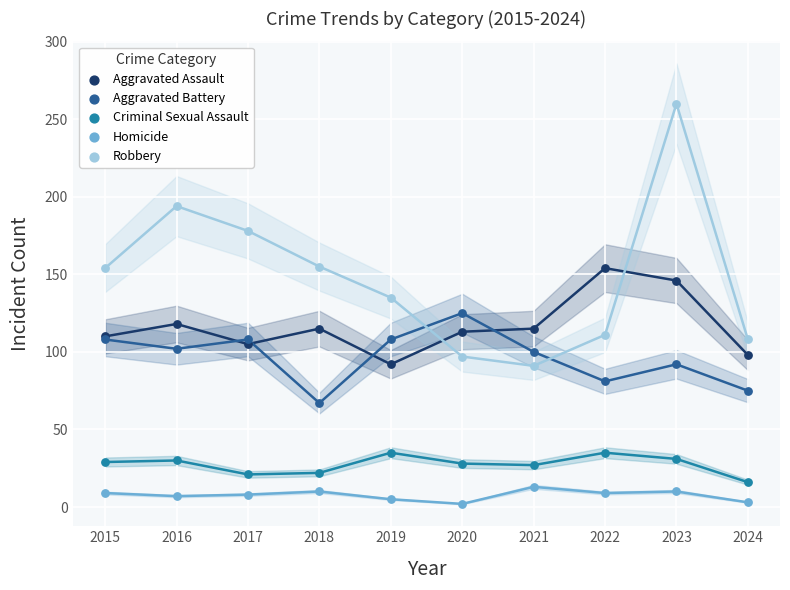

Which series has the largest Y range (max minus min)?

Robbery